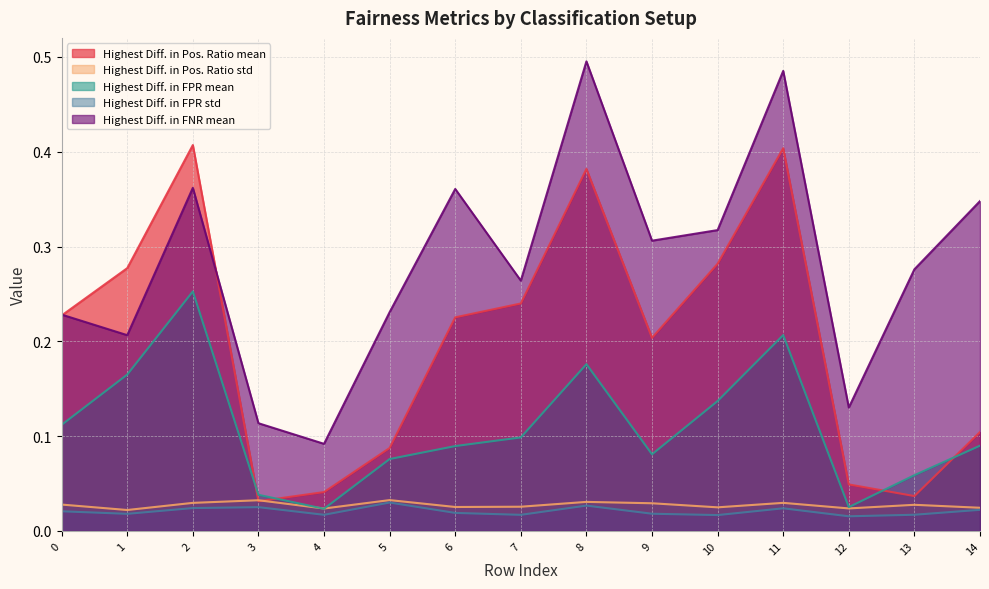

How many data points does each series have?

15